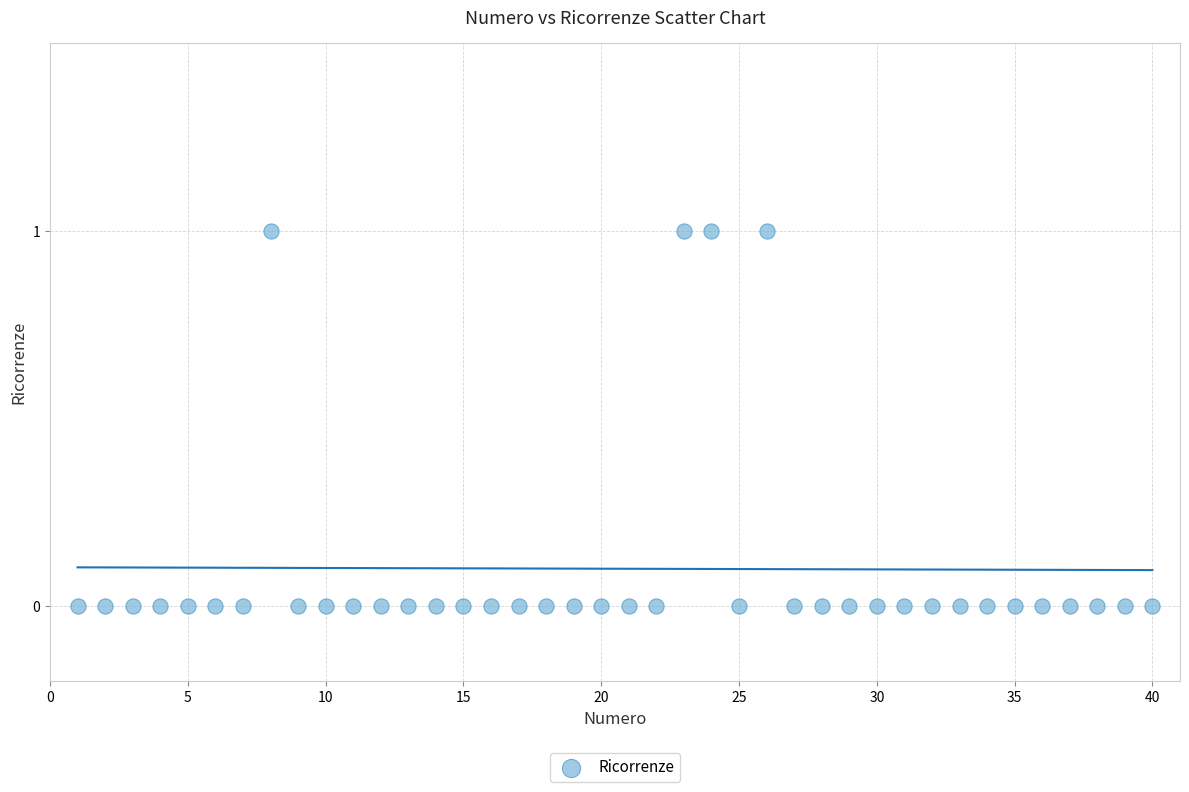

What is the range of X values (max minus min)?

39